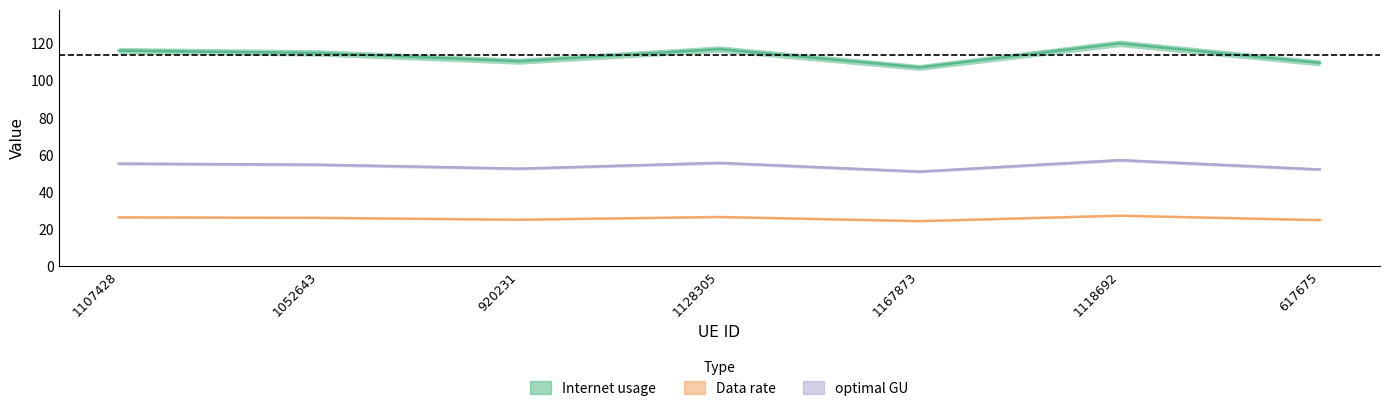

Reading right to left, list all the values displayed in this chart.

Internet usage: 109.8	120.3	107.3	117.2	110.7	115.1	116.4
Data rate: 24.8	27.2	24.3	26.5	25.0	26.0	26.3
optimal GU: 52.2	57.2	51.0	55.7	52.6	54.7	55.3